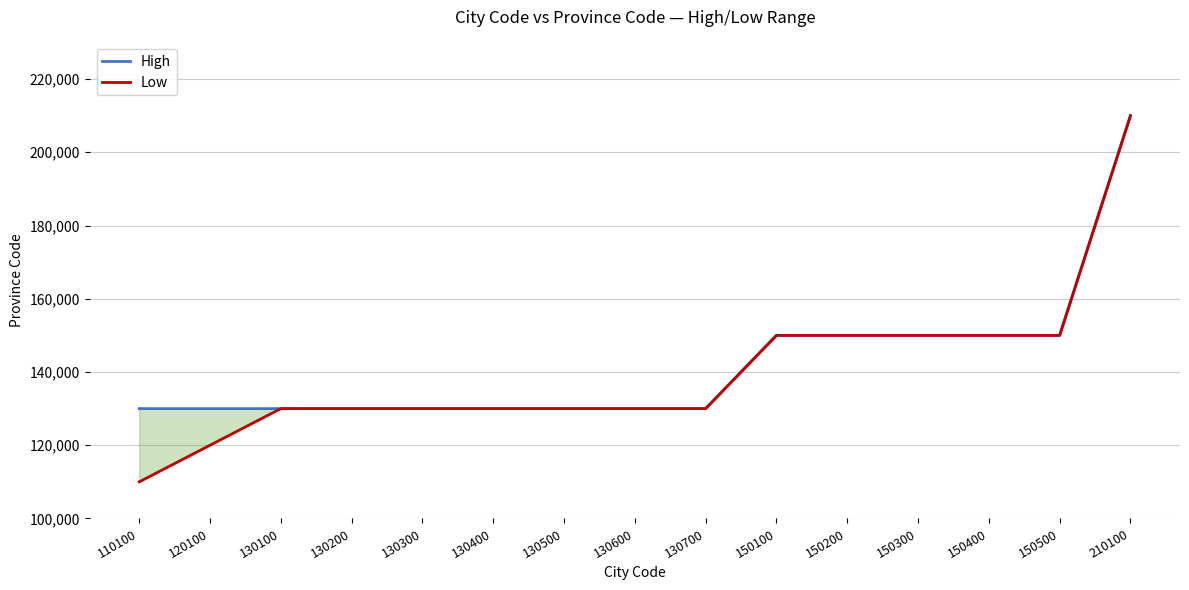

True or false: High and Low cross at least once.

False